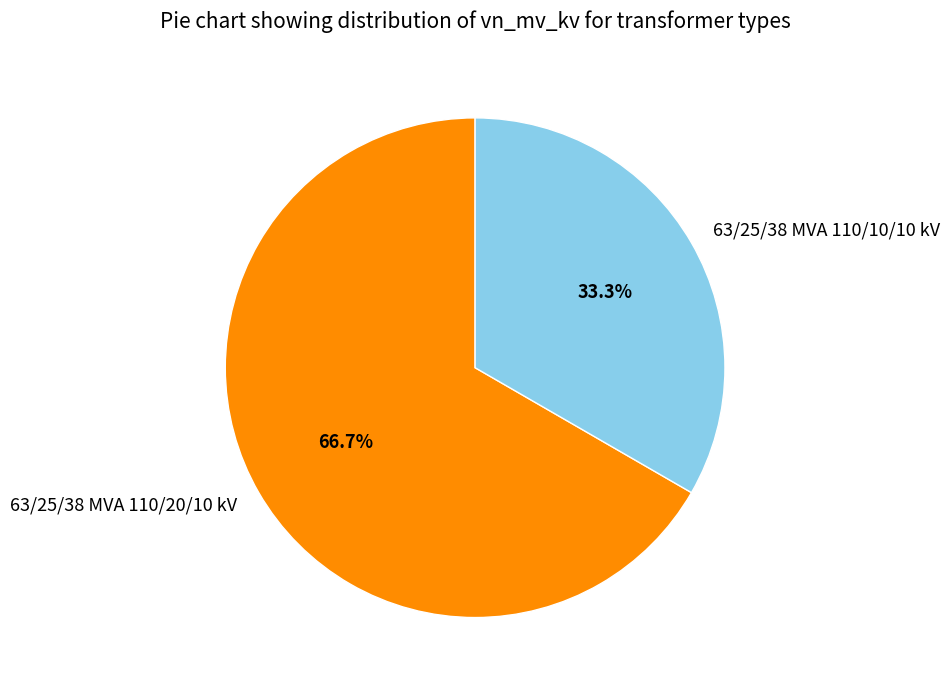

What is the total percentage of 63/25/38 MVA 110/10/10 kV and 63/25/38 MVA 110/20/10 kV?

100.0%